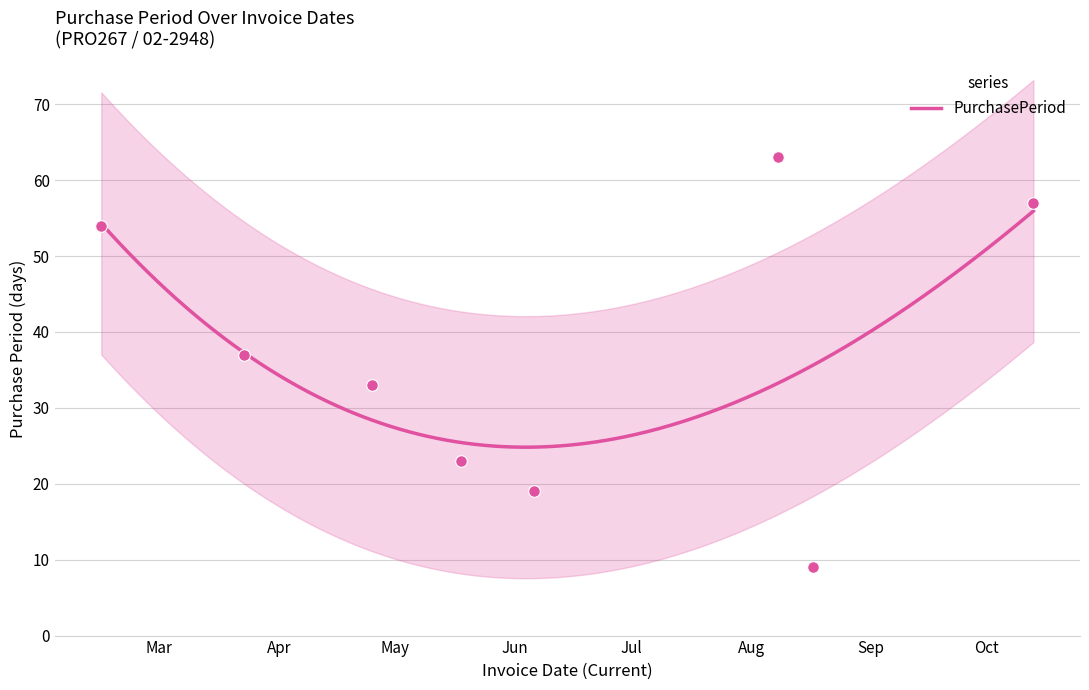

What is the change in value from 2017-03-23 to 2017-08-17?

-28